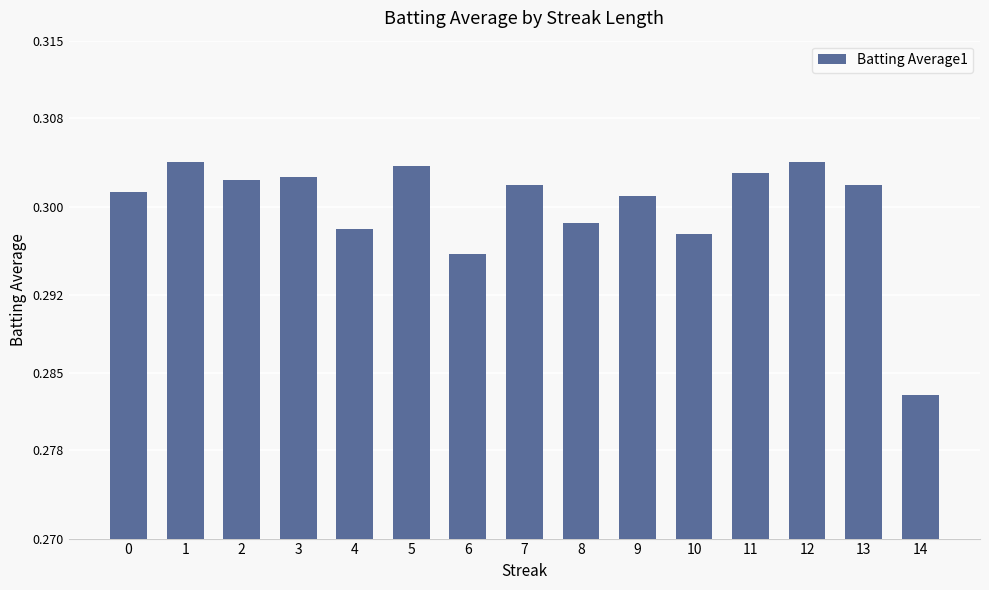

At which label is the value closest to 0?

14